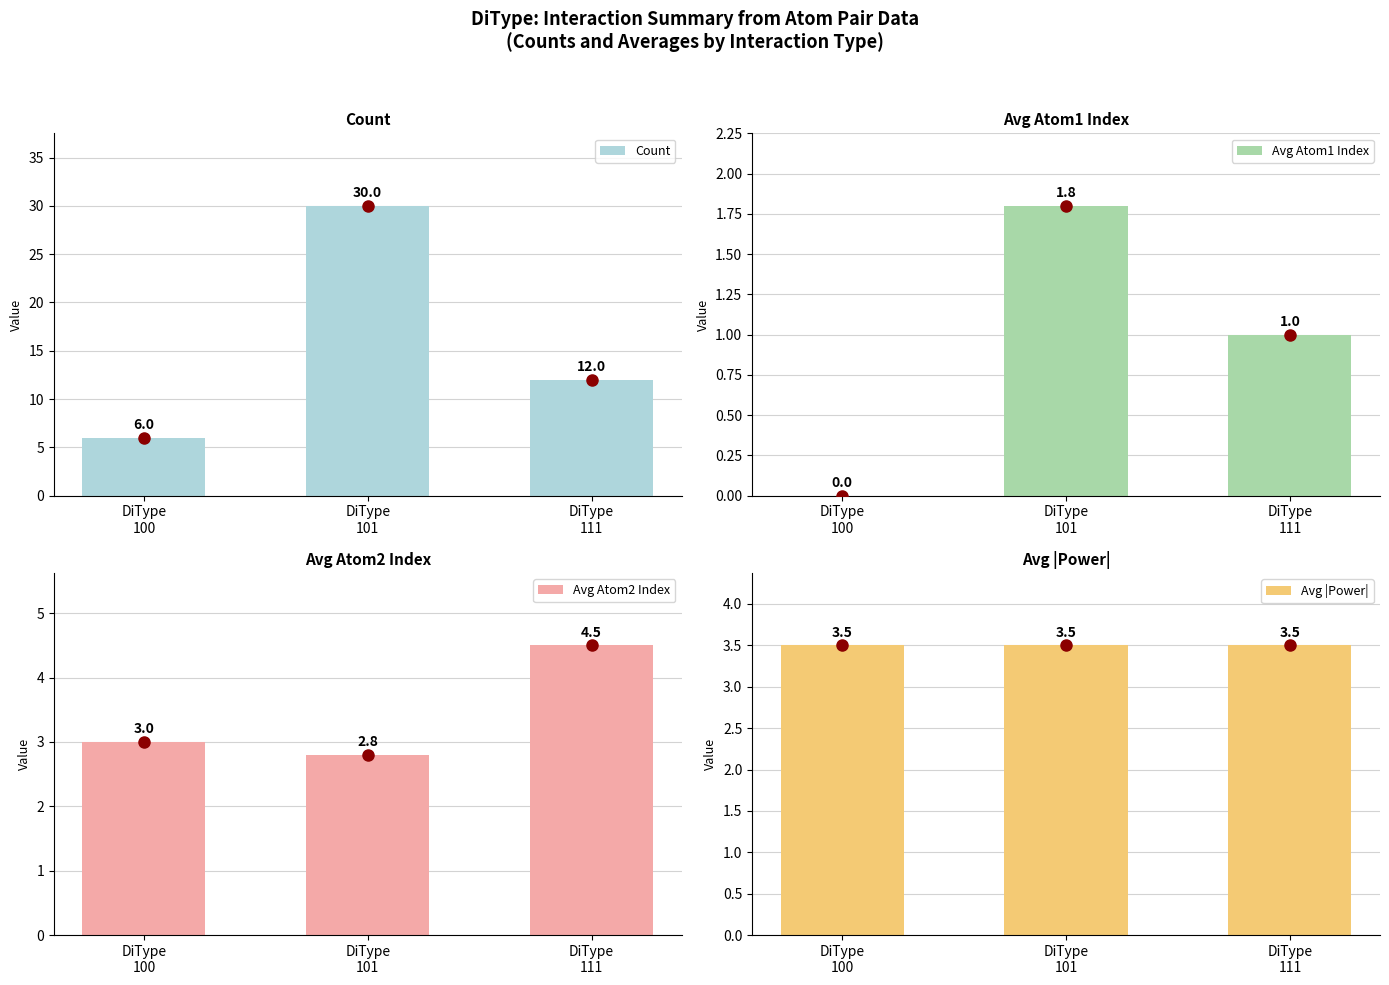

Reading right to left, what are all the values shown in this chart?

Count: 12.0	30.0	6.0
Avg Atom1 Index: 1.0	1.8	0.0
Avg Atom2 Index: 4.5	2.8	3.0
Avg |Power|: 3.5	3.5	3.5